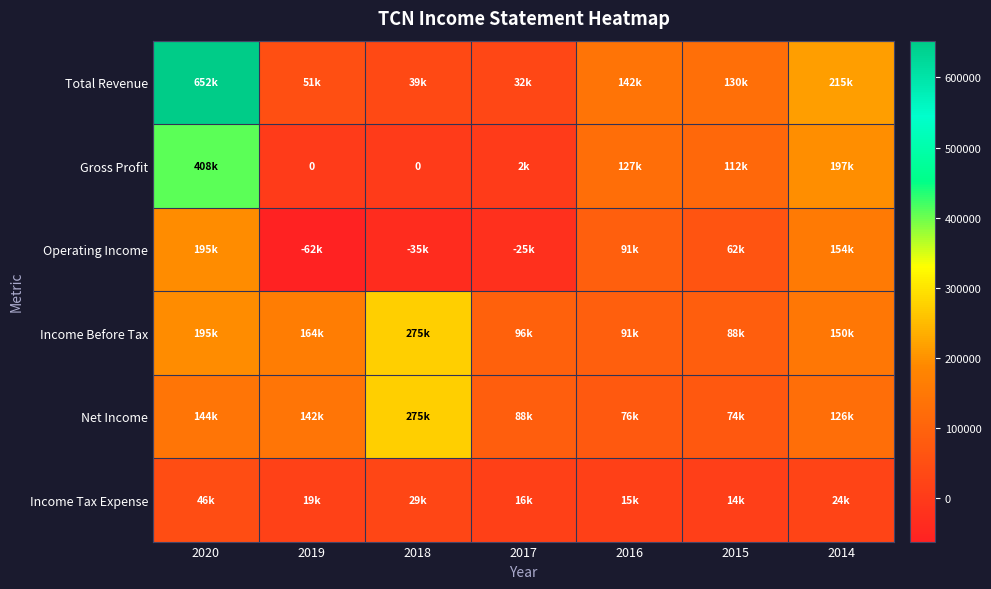

At which category does the chart reach its peak across all series?

2020